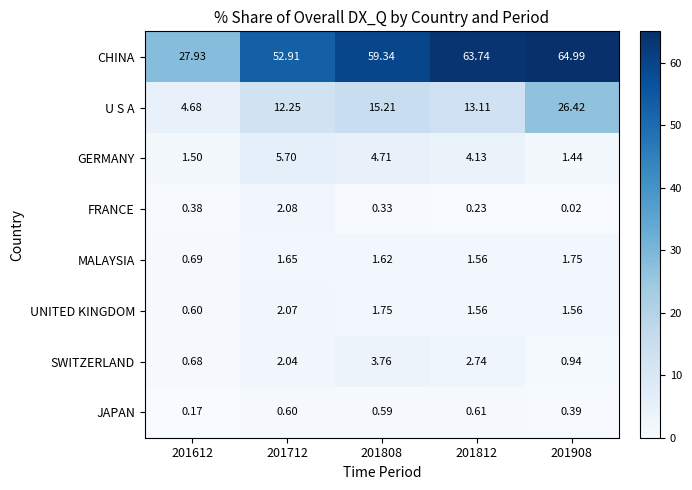

At how many categories does at least one series exceed 47?

4